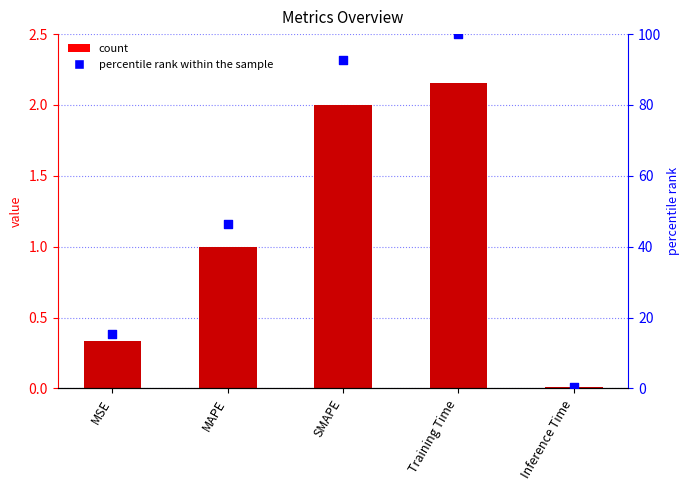

Which series contains the highest Y value?

percentile rank within the sample